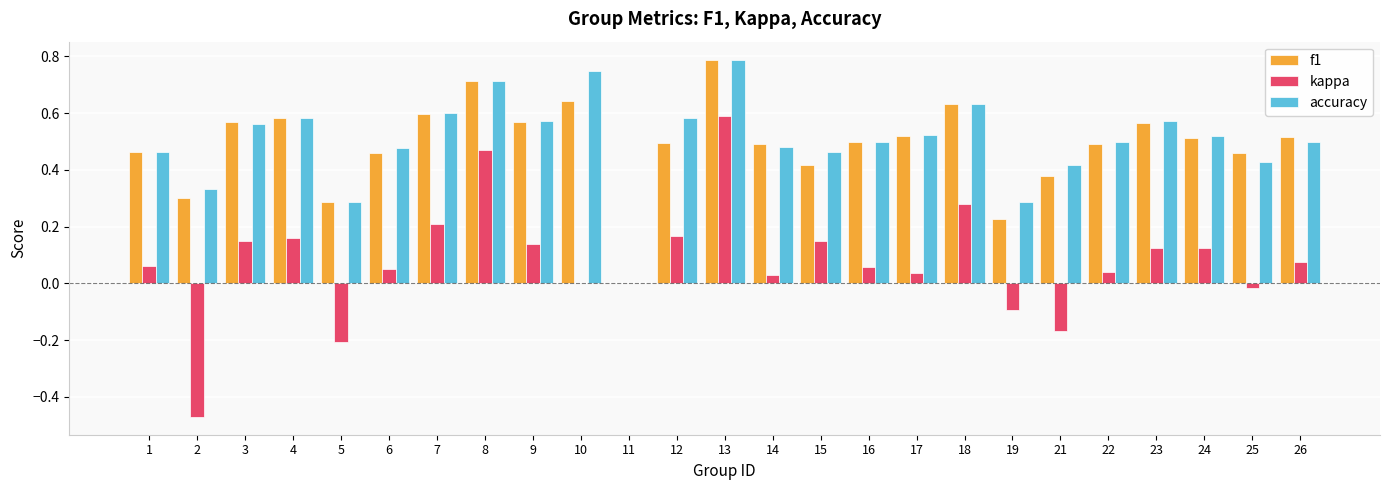

What is the sum of all accuracy values?

12.5